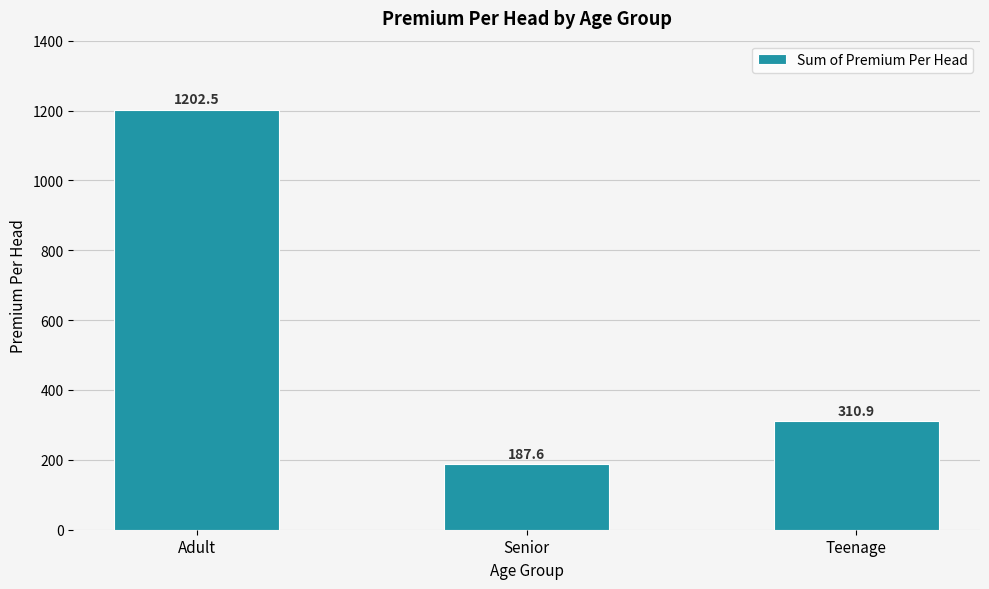

Between Senior and Teenage, which is larger?

Teenage